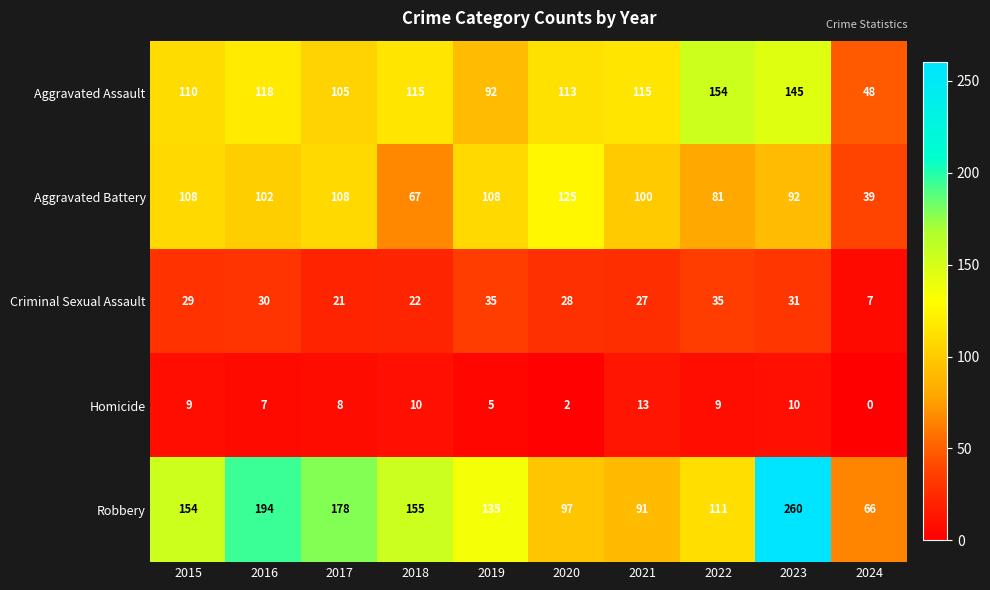

Where is Robbery nearest to the value 163?

2018